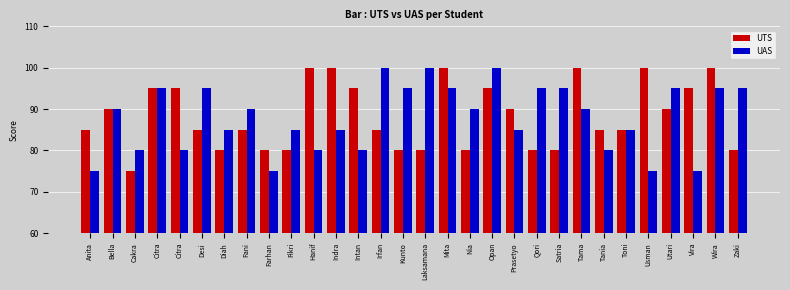

How many groups of bars are there?

30